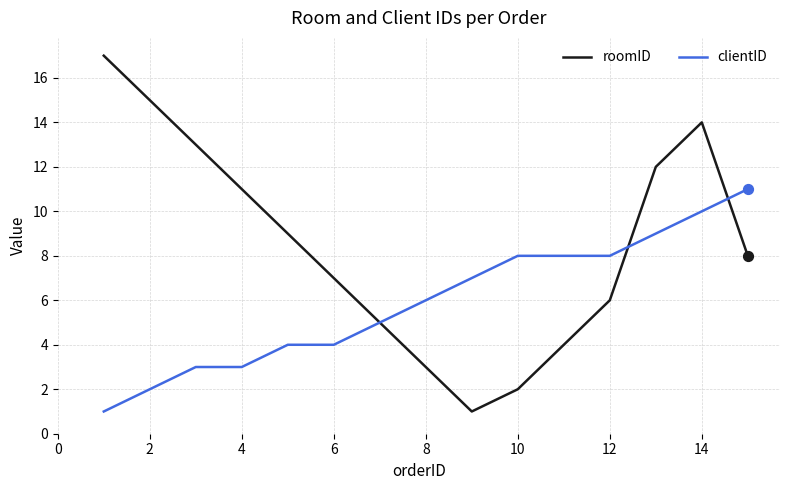

What is the highest value of the roomID series?

17